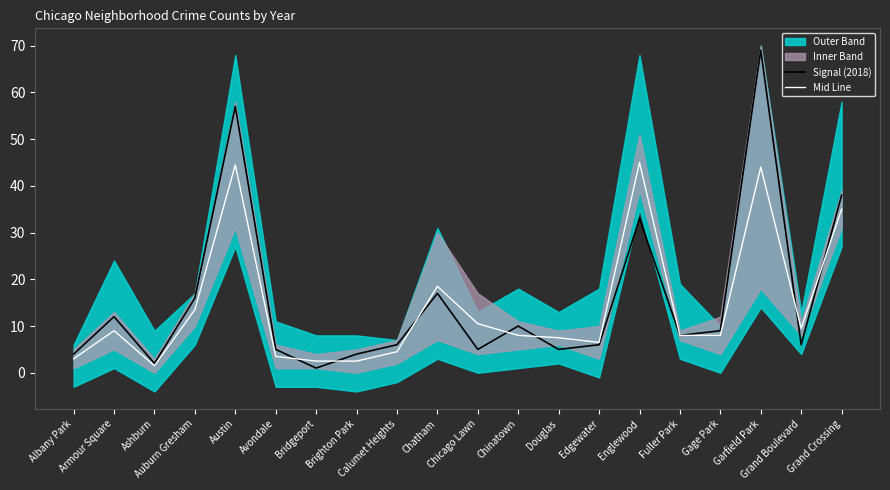

What is the label of the 19th point from the right?

Armour Square